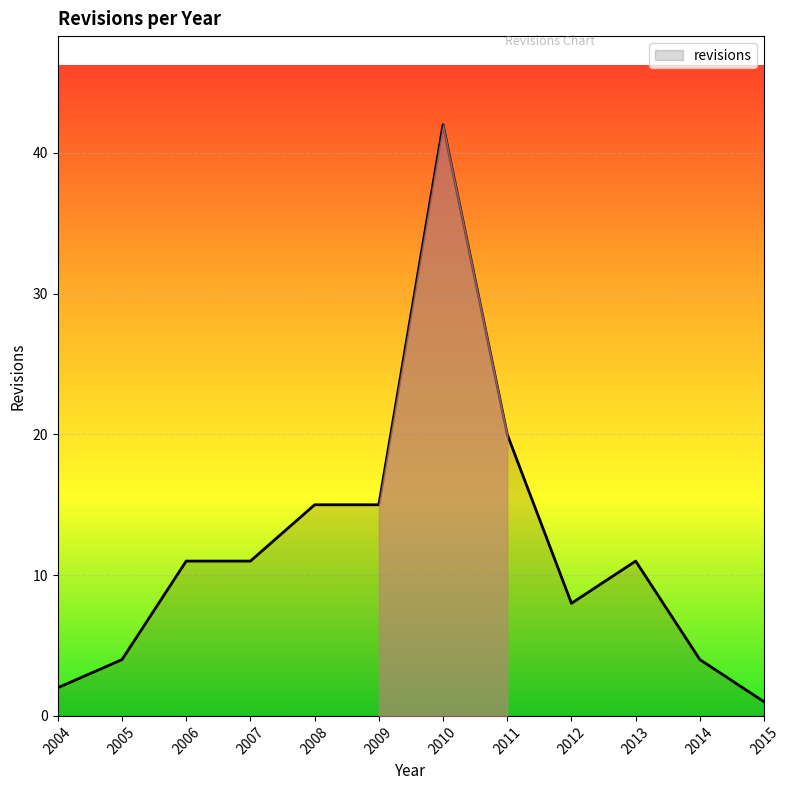

What value does the data have at 2006?

11